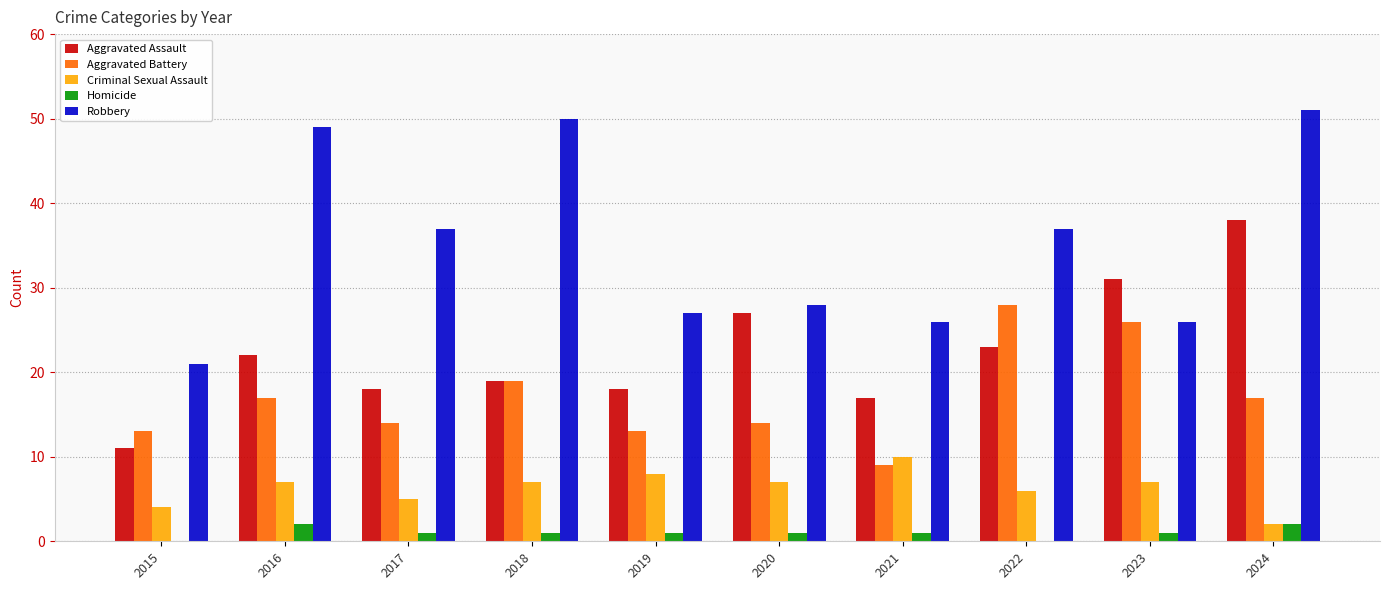

What is the sum of all Aggravated Battery values?

170